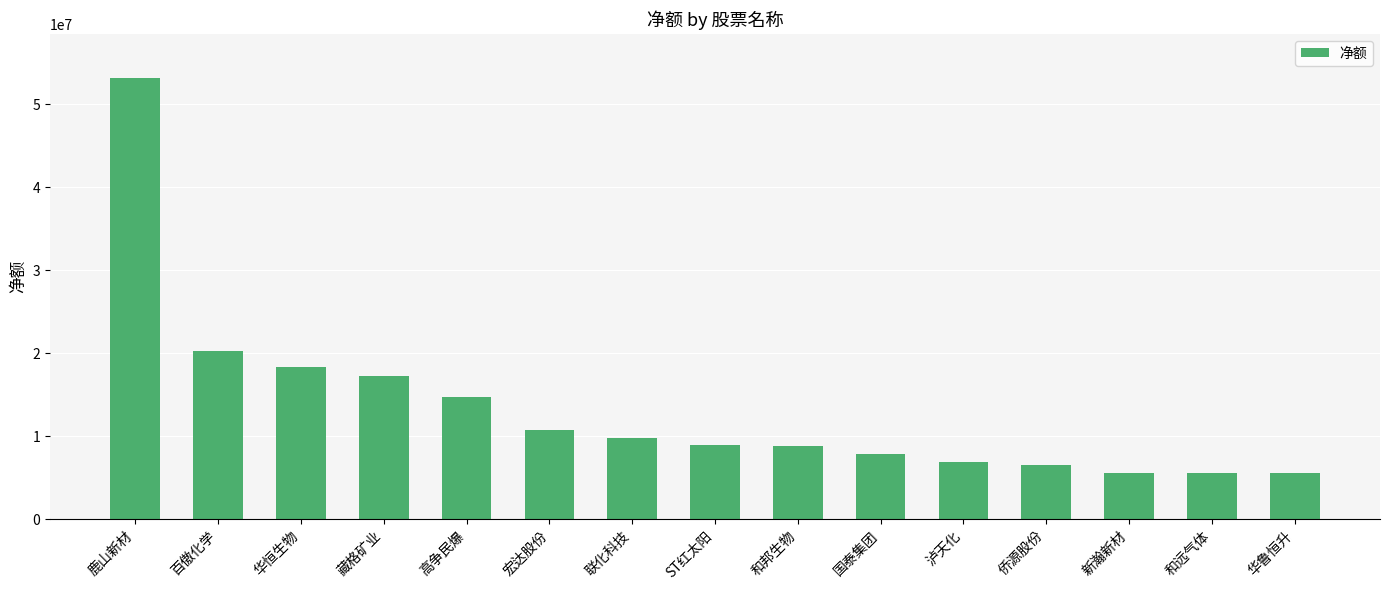

What is the difference between the maximum and second lowest values?

47585465